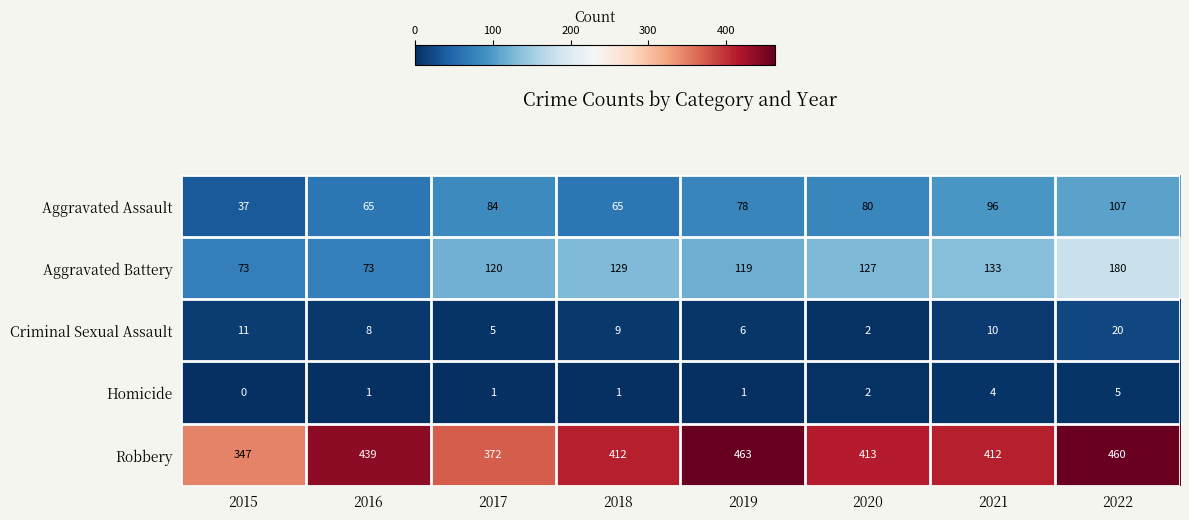

What is the greatest value displayed?

463